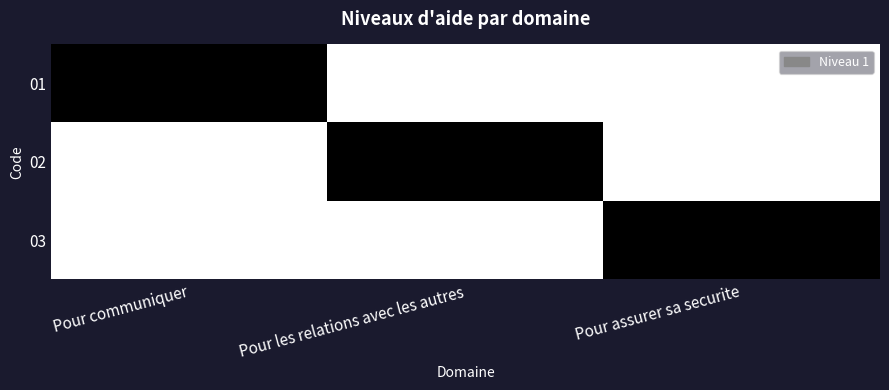

Count the number of data series in this chart.

3